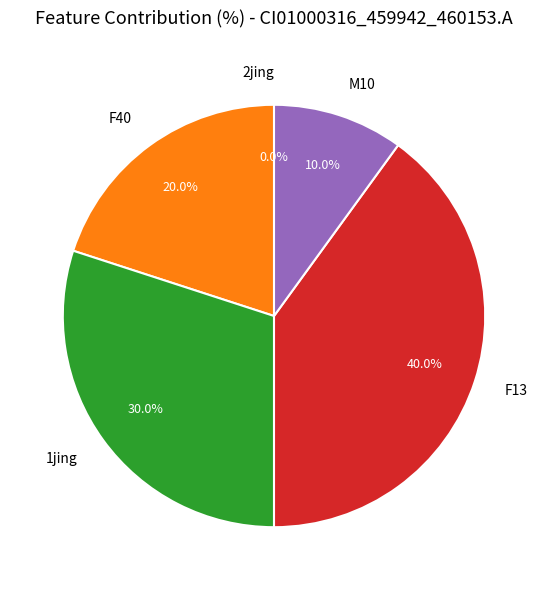

Which category has the smallest portion of the pie?

2jing